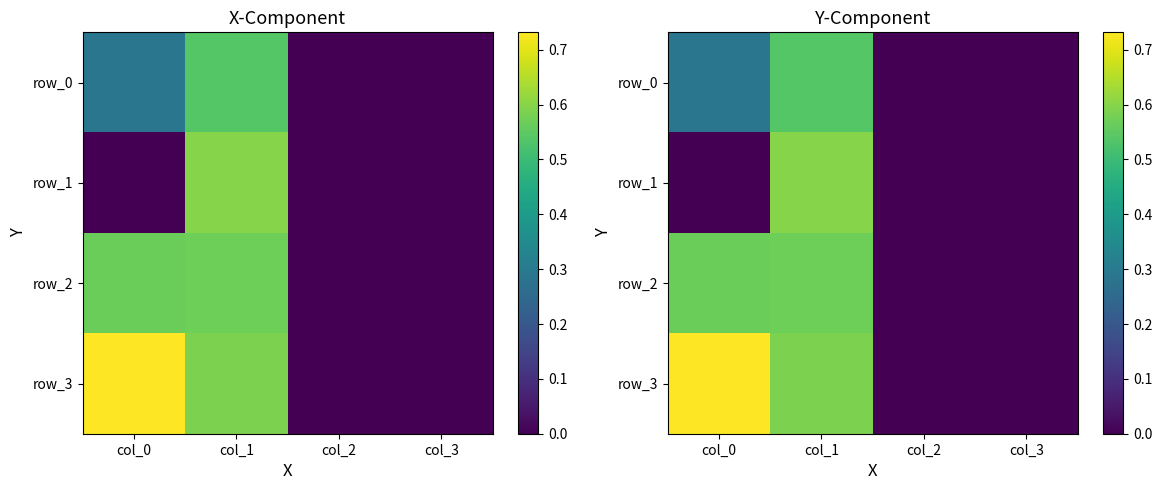

Is the value of row_2 at col_0 greater than the value of row_1 at col_2?

Yes